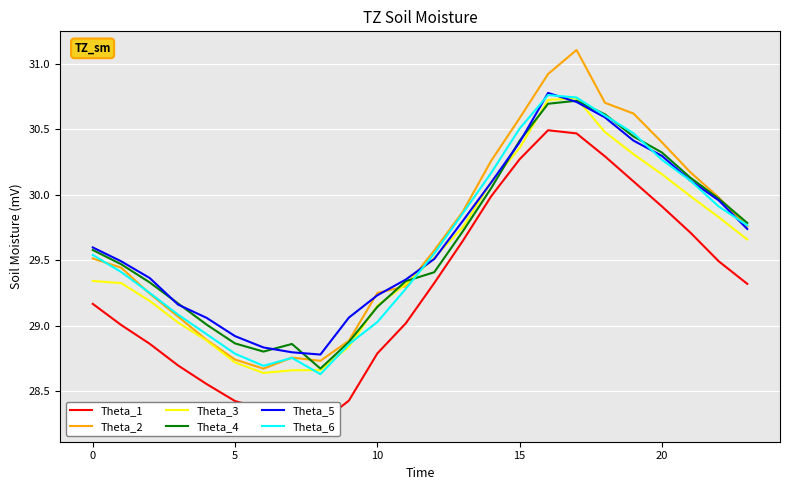

True or false: Theta_5 has a value of 10.7 at 0.

False